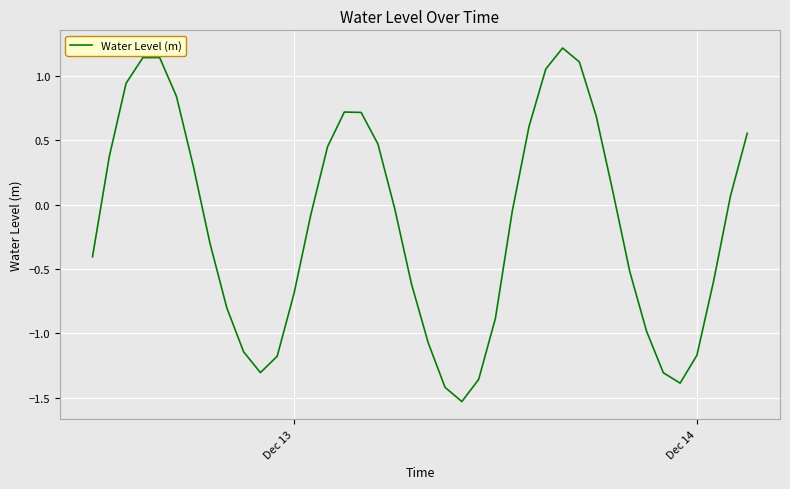

What is the difference between the maximum and minimum values?

2.7